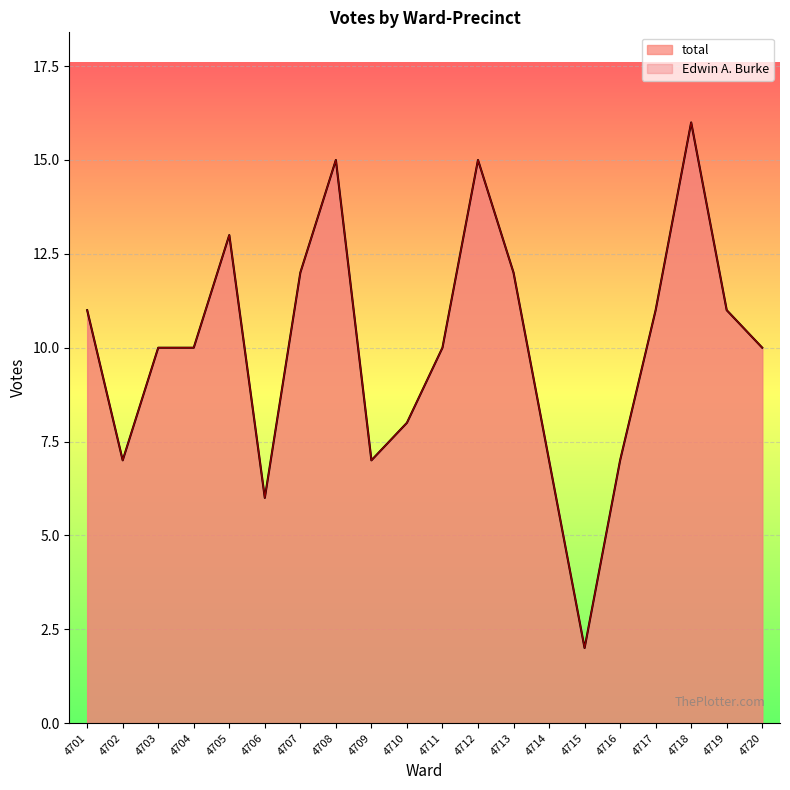

How many lines are shown in the chart?

2